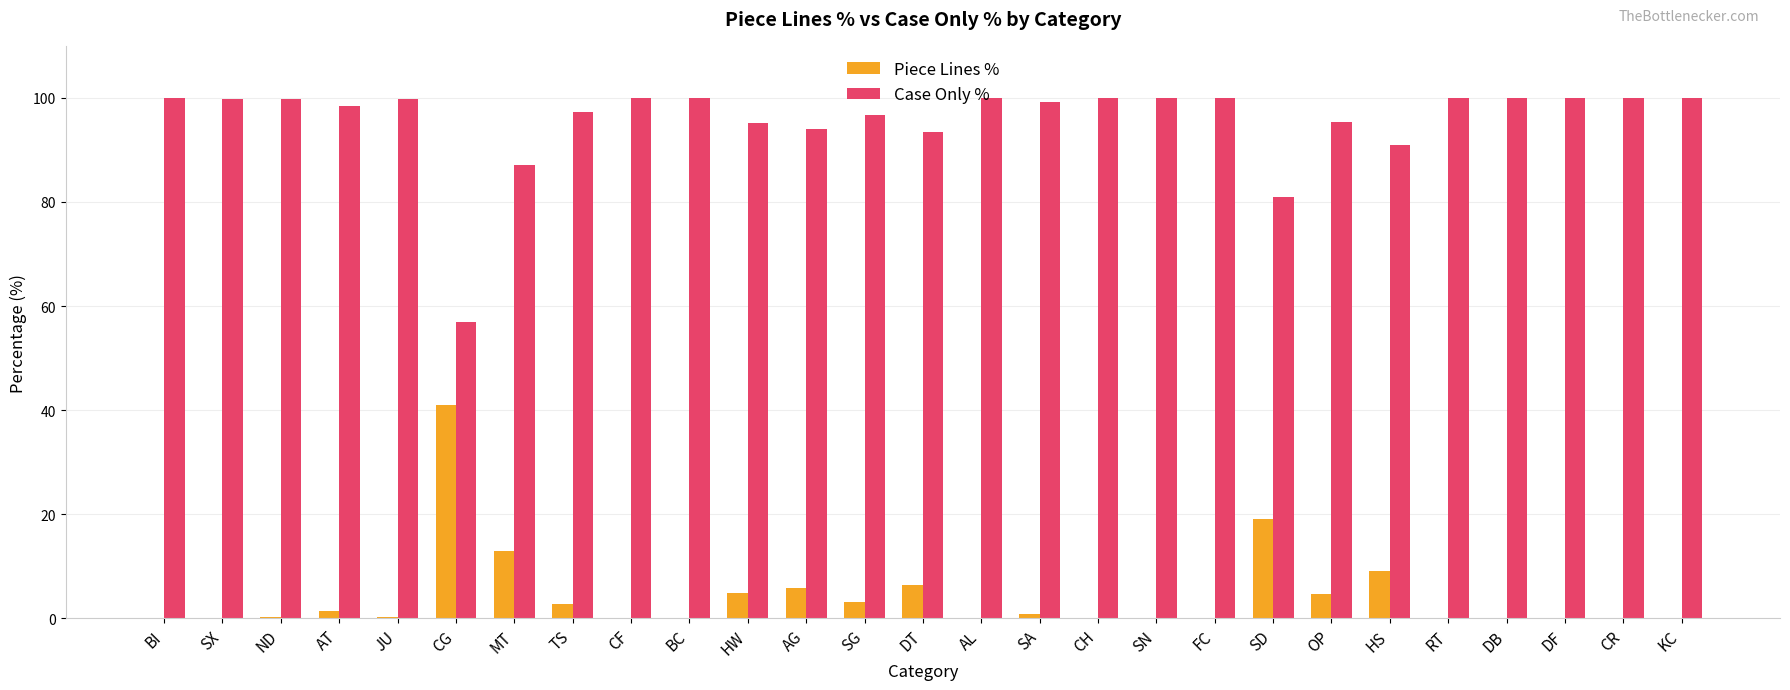

What is the average value of the Piece Lines % series?

4.2